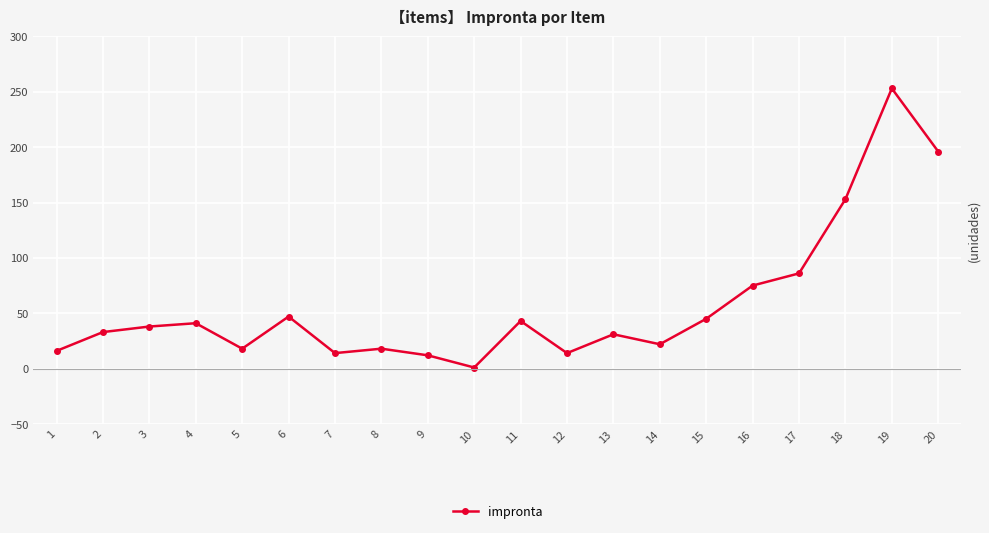

Which label corresponds to the largest value in the chart?

19